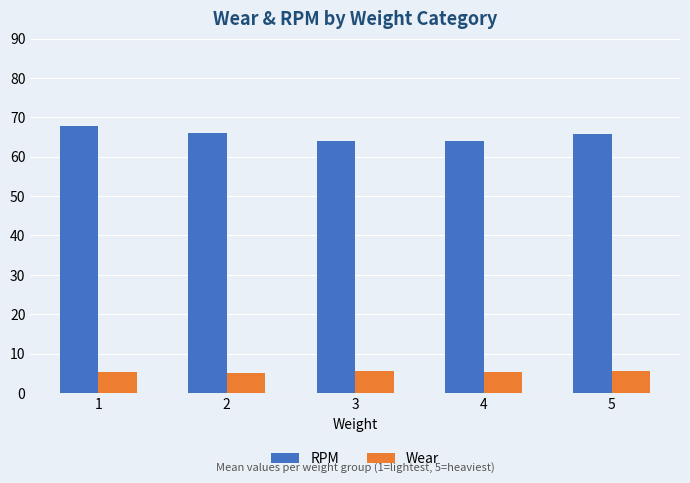

Is it true that Wear equals 9.4 at 4?

False